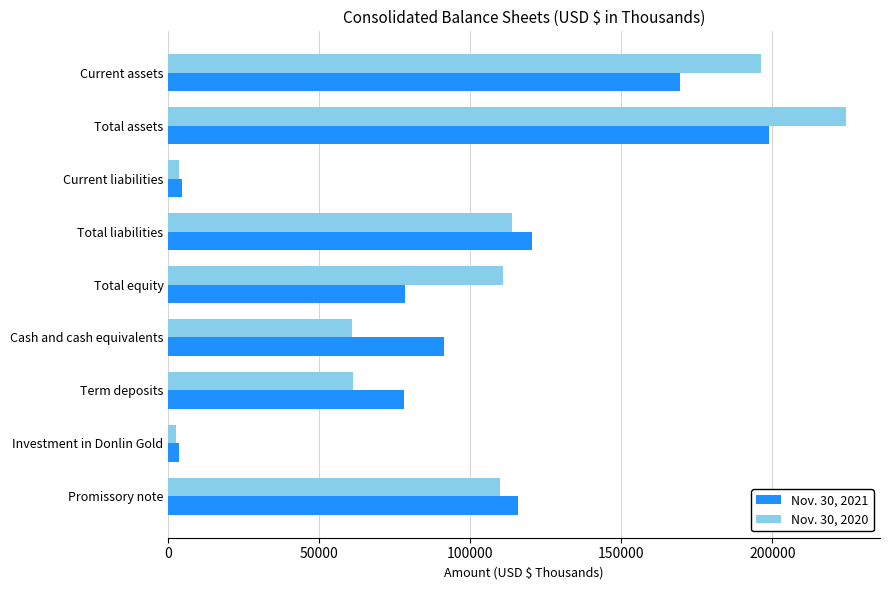

Which series has the largest range (max minus min)?

Nov. 30, 2020